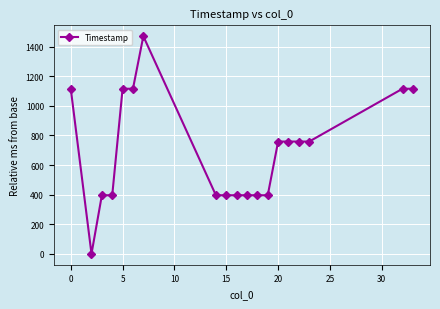

How many lines are shown in the chart?

1